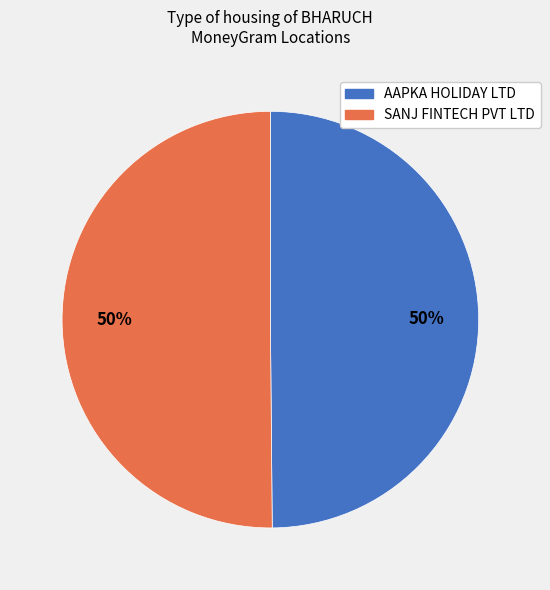

How many slices are in this pie chart?

2